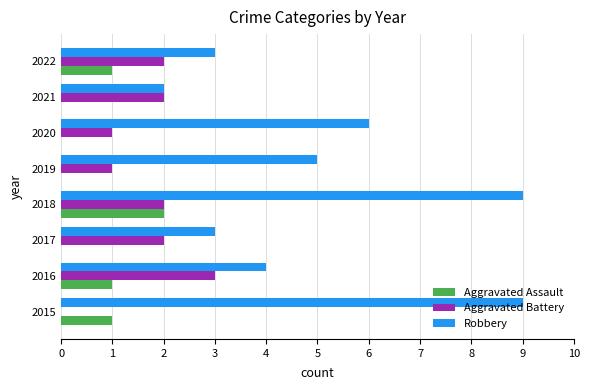

How many Robbery values are between 3 and 9?

7